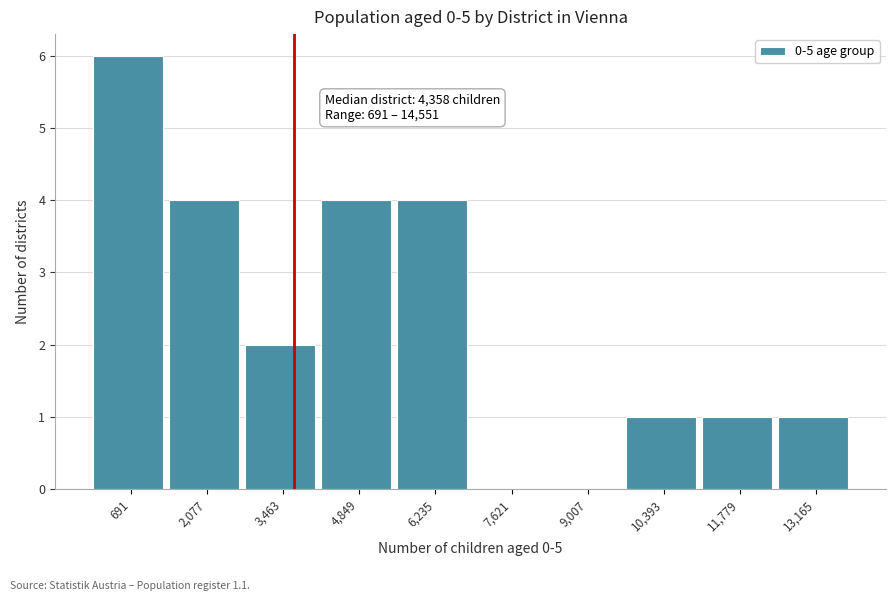

Reading right to left, what are all the values shown in this chart?

13,165=1	11,779=1	10,393=1	9,007=0	7,621=0	6,235=4	4,849=4	3,463=2	2,077=4	691=6